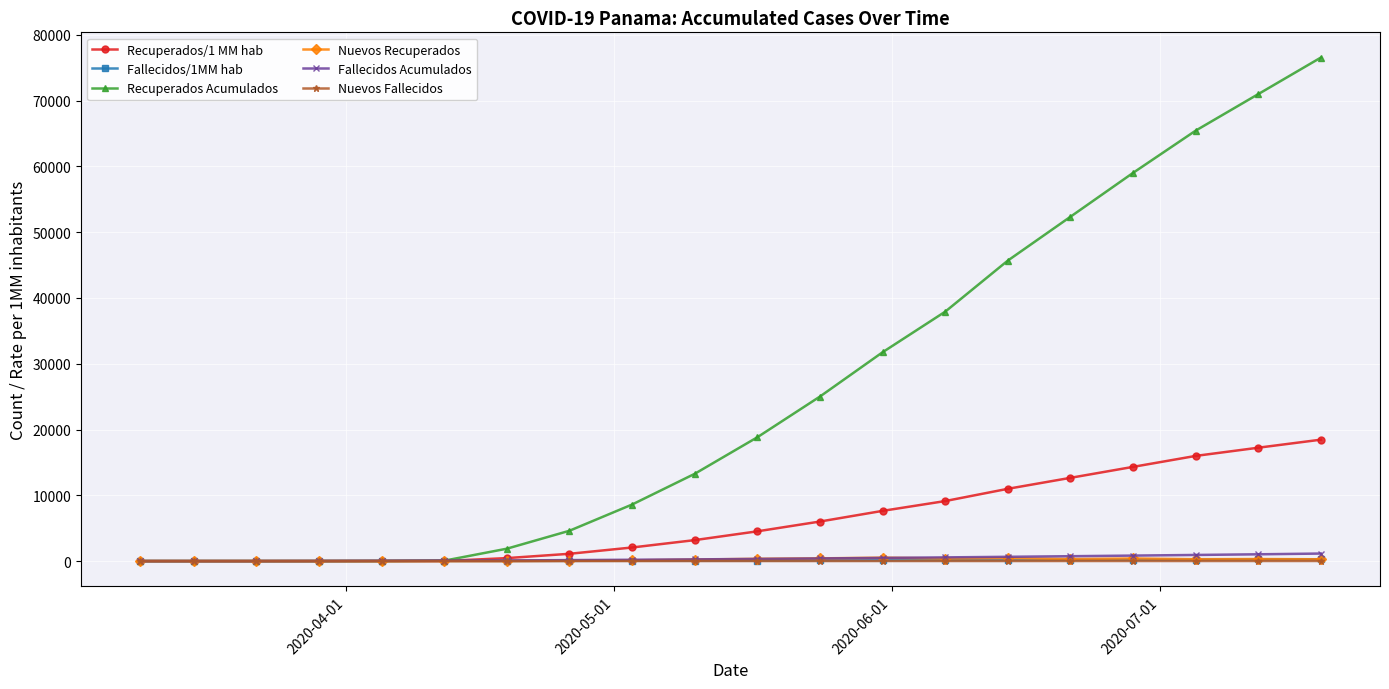

What is the value of the Recuperados Acumulados point at the 18th from the left?

65432.0